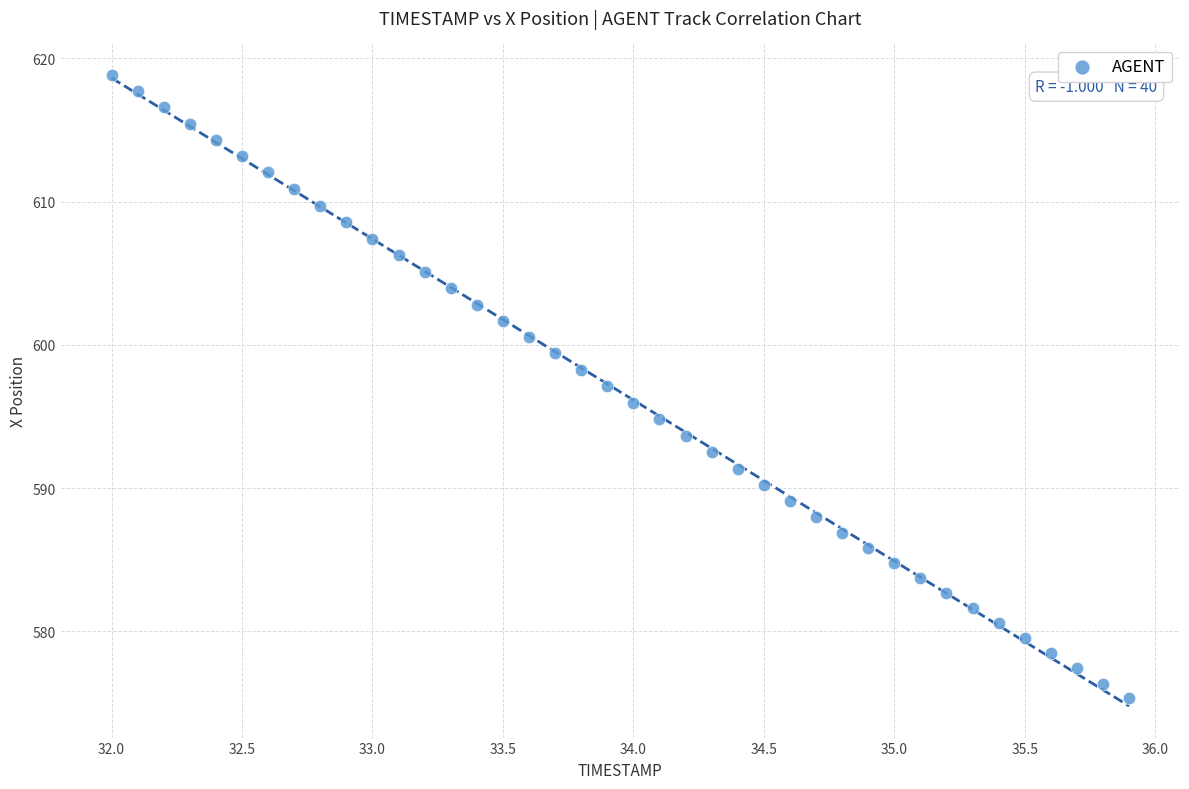

What is the range of Y values (max minus min)?

43.5